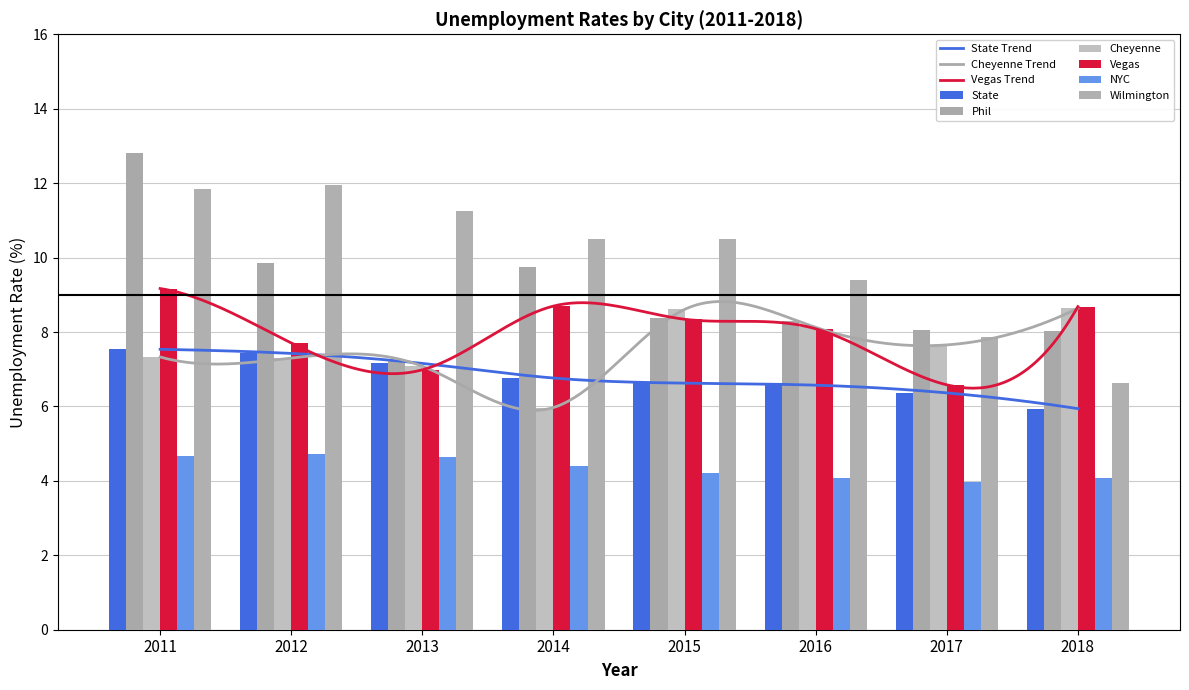

Which series has the largest total across all categories?

Wilmington